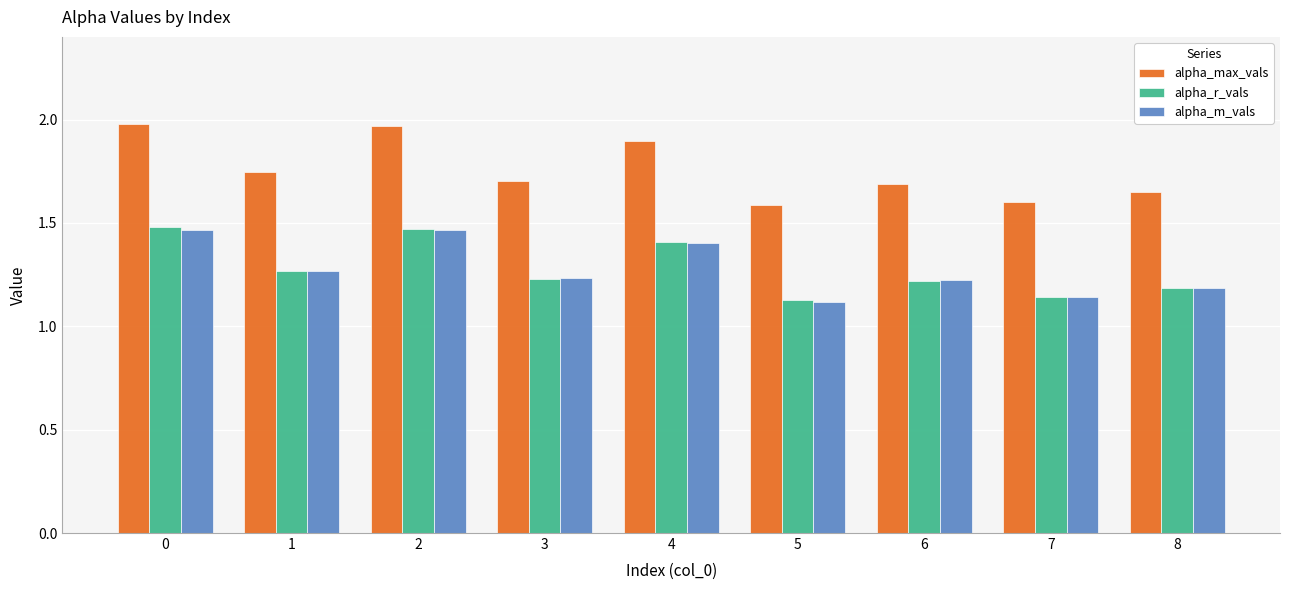

What is the spread (max minus min) of values at 4?

0.5